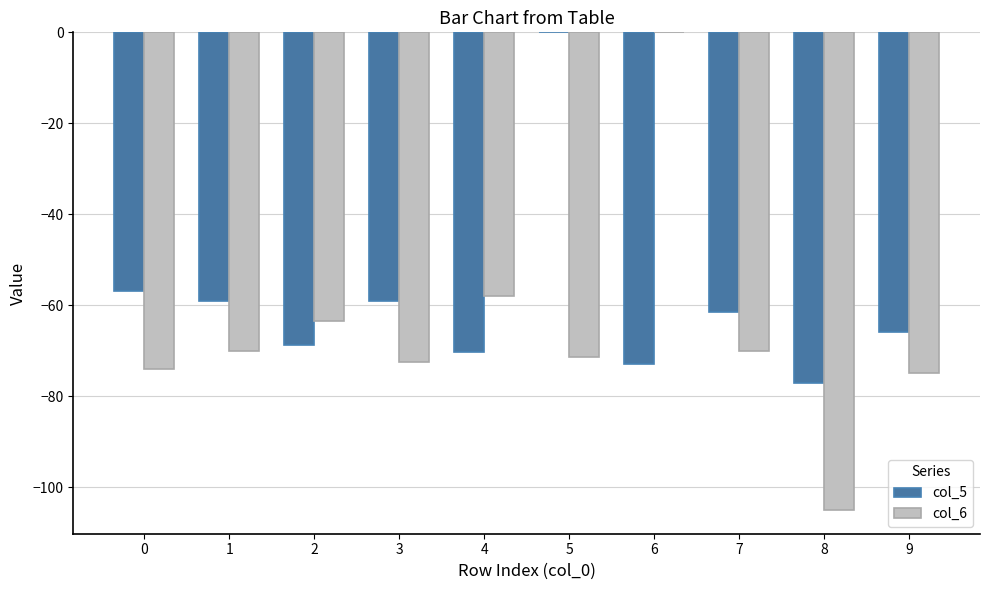

Between 4 and 6, which series saw the biggest shift?

col_6